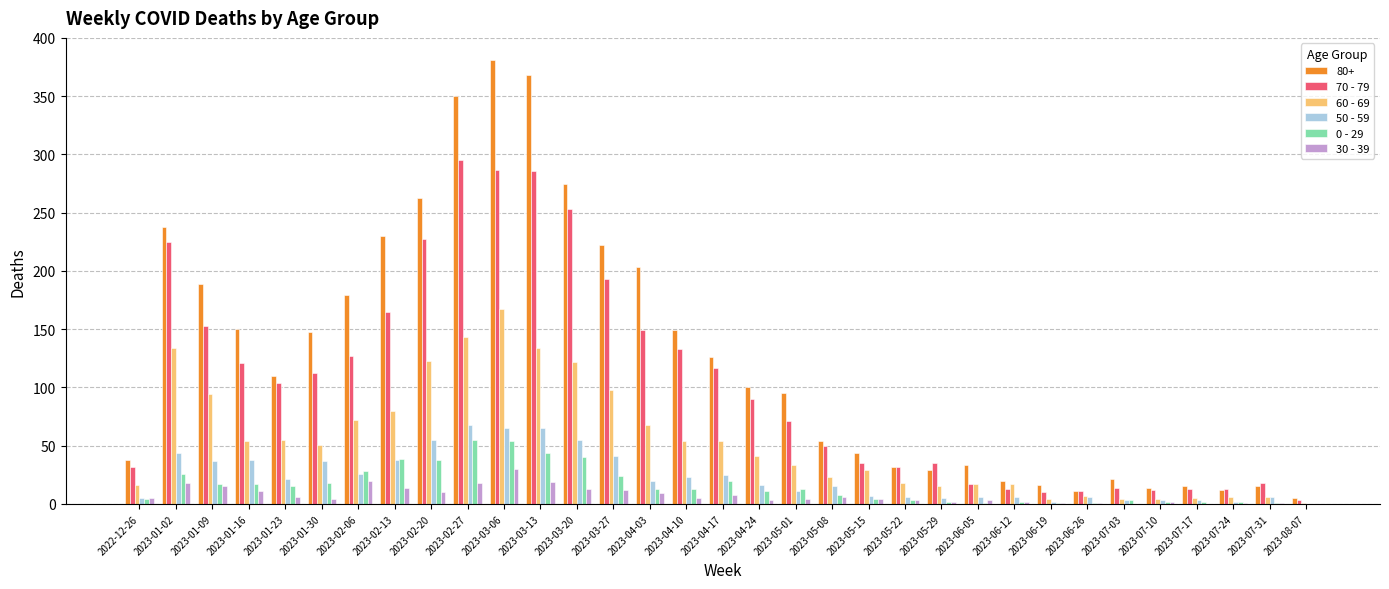

What is the maximum value for 70 - 79?

295